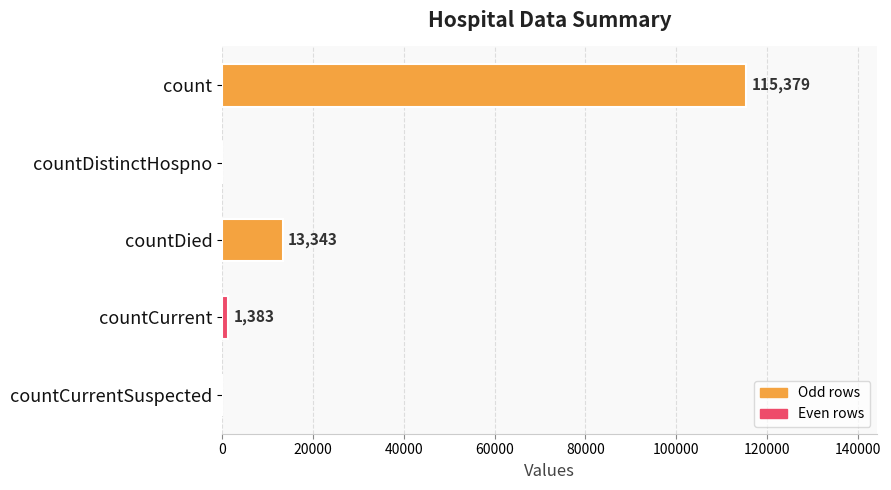

What is the greatest value displayed?

115379